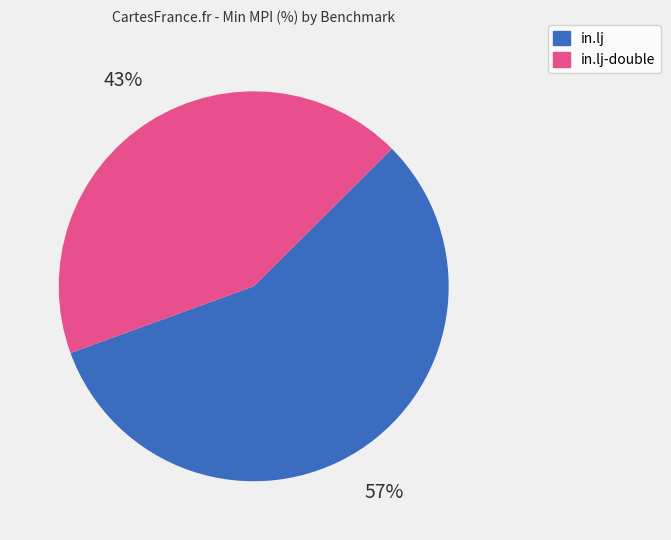

Rank the categories by value from lowest to highest.

in.lj-double, in.lj